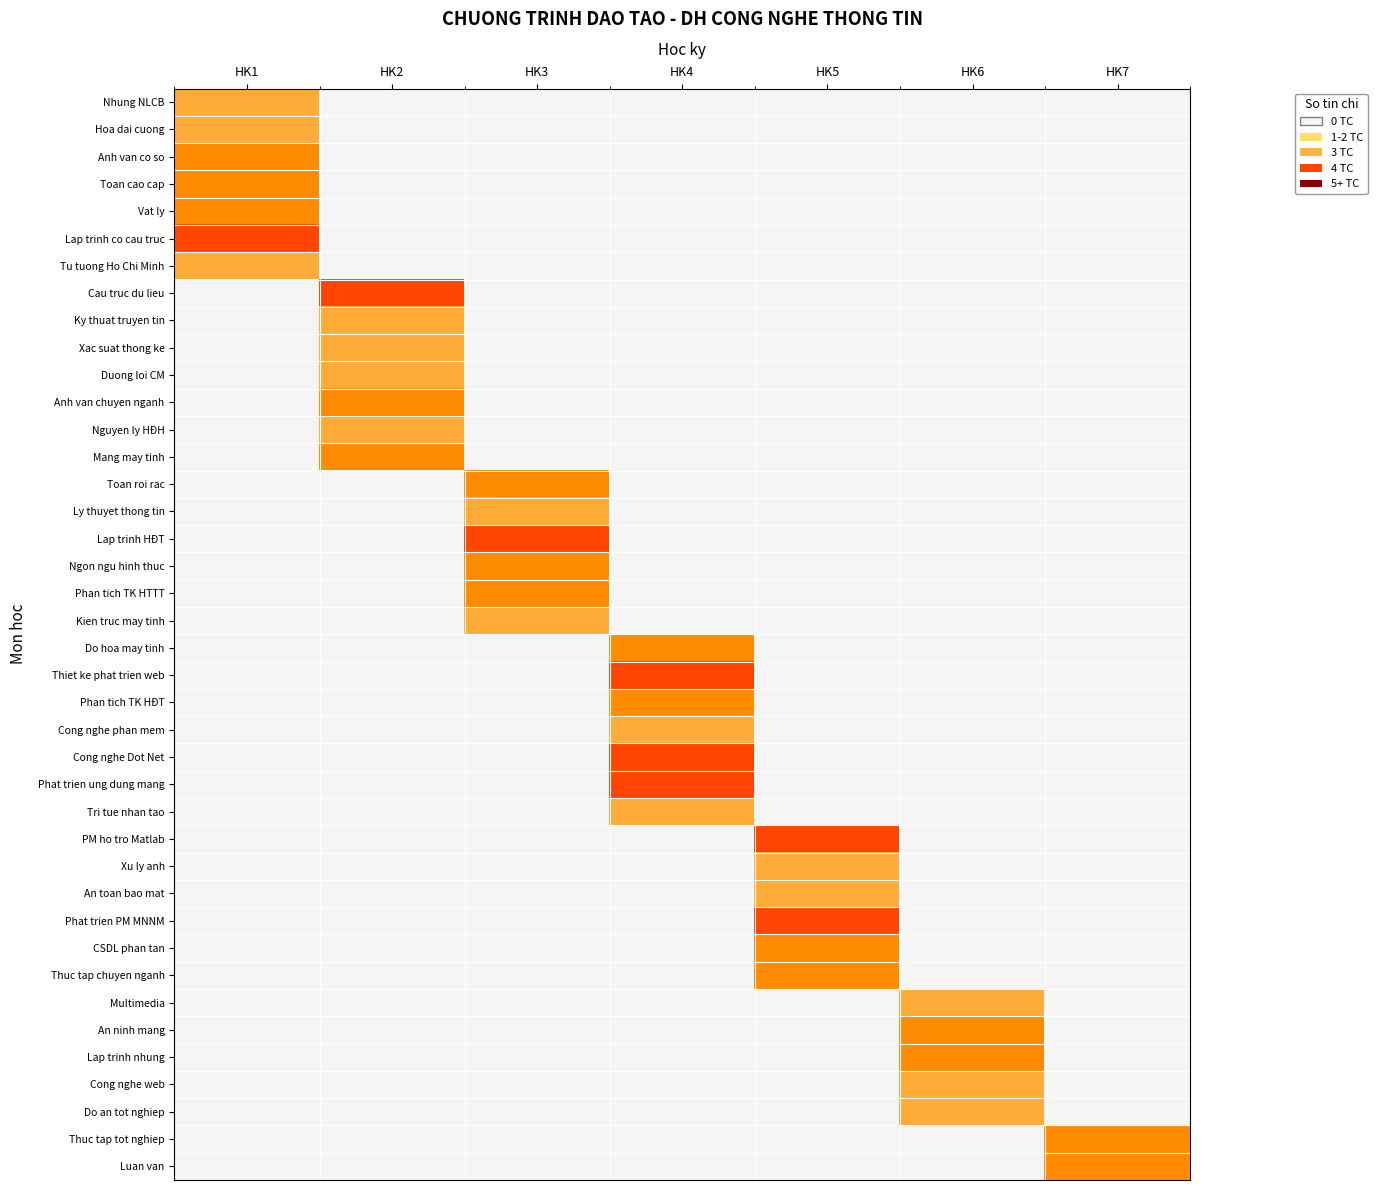

Which series has the largest range (max minus min)?

Lap trinh co cau truc